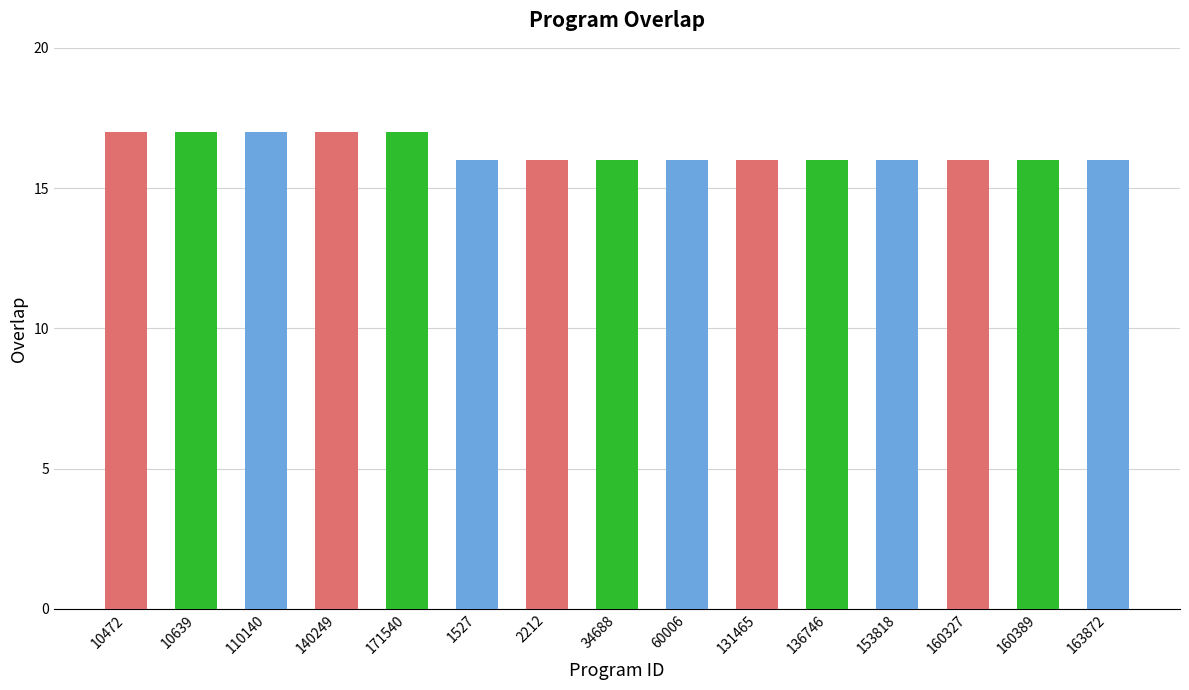

What is the value of the 1st bar from the left?

17